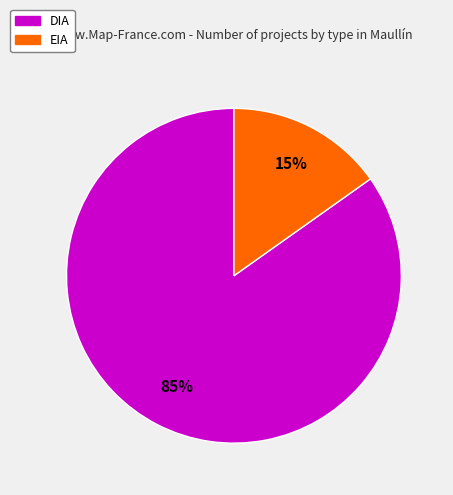

True or false: EIA accounts for 2% of the total.

False